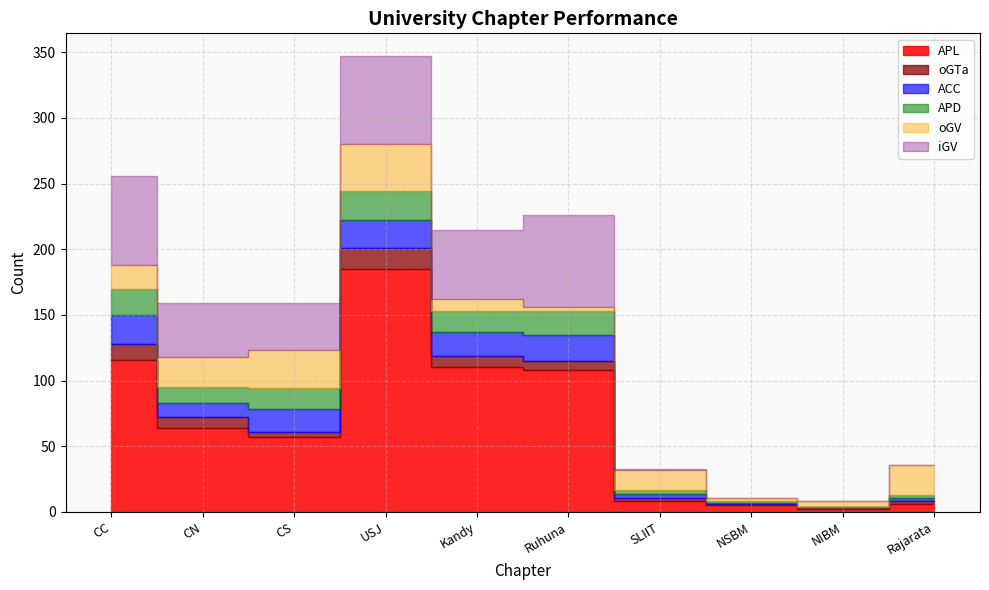

Count the number of categories in the chart.

10